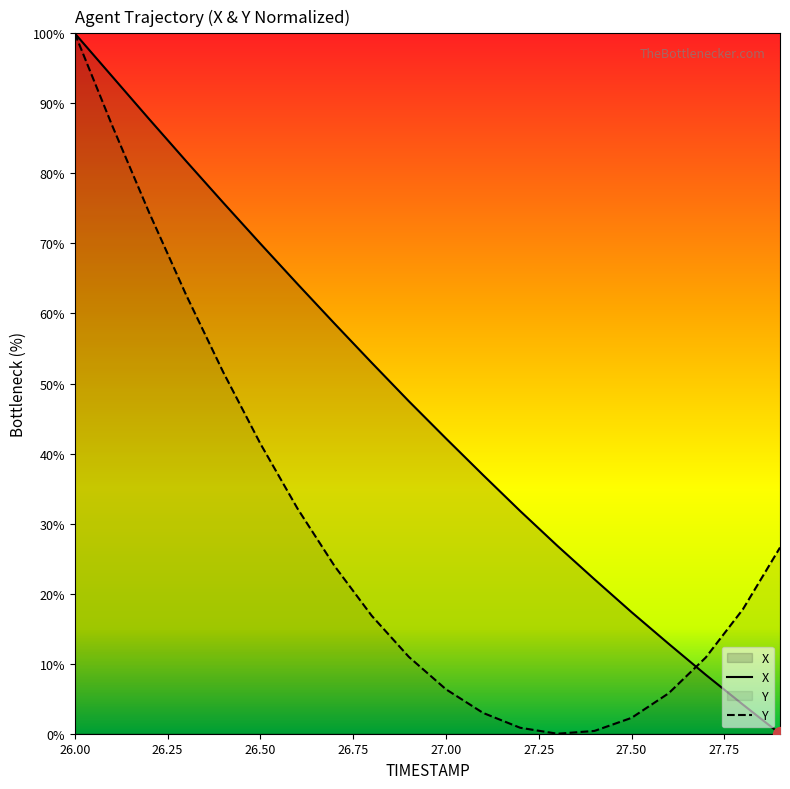

How many data points does each series have?

20